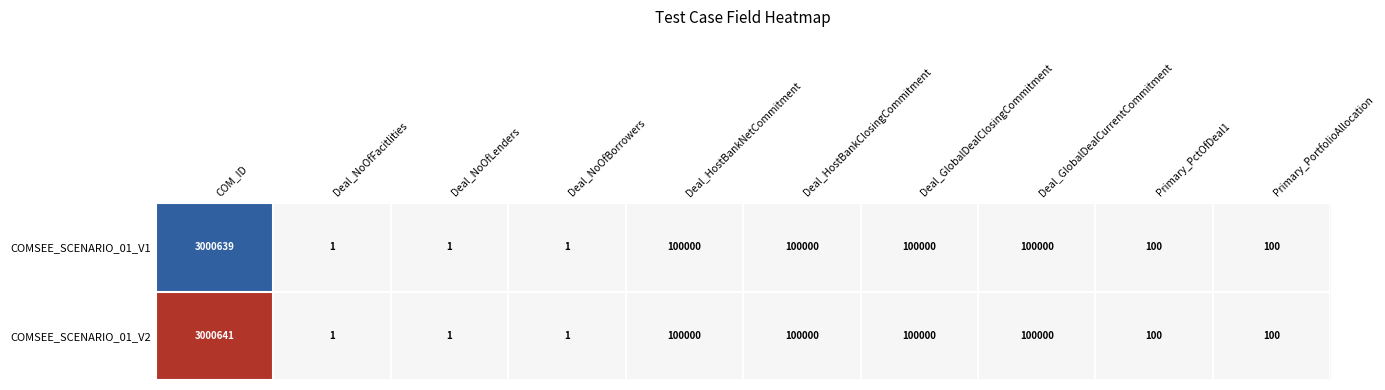

What is the approximate value of COMSEE_SCENARIO_01_V2 at Deal_GlobalDealCurrentCommitment, to the nearest 50?

100000